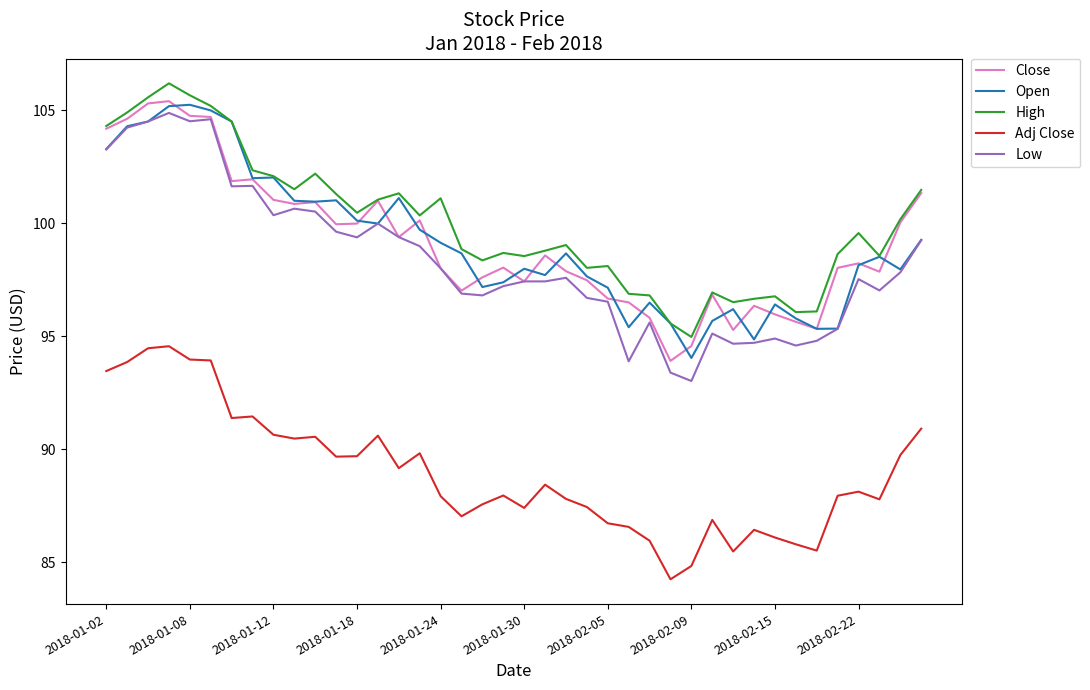

True or false: Adj Close and Close cross at least once.

False